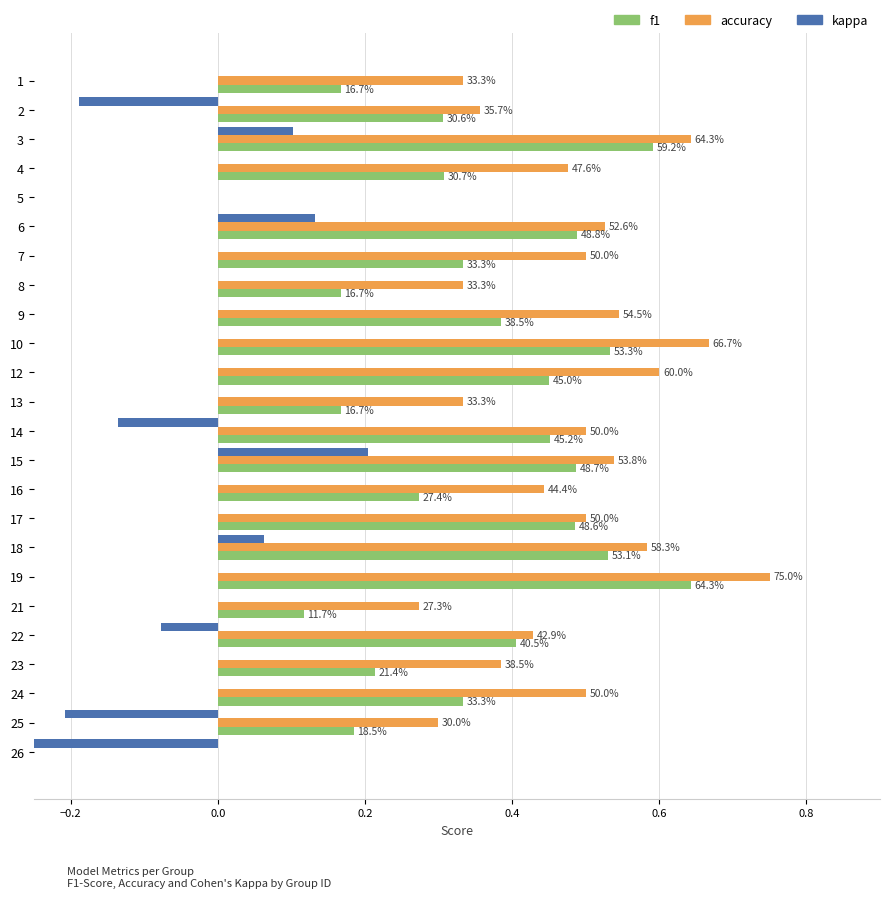

True or false: f1 has a value of 0.2 at 8.

False